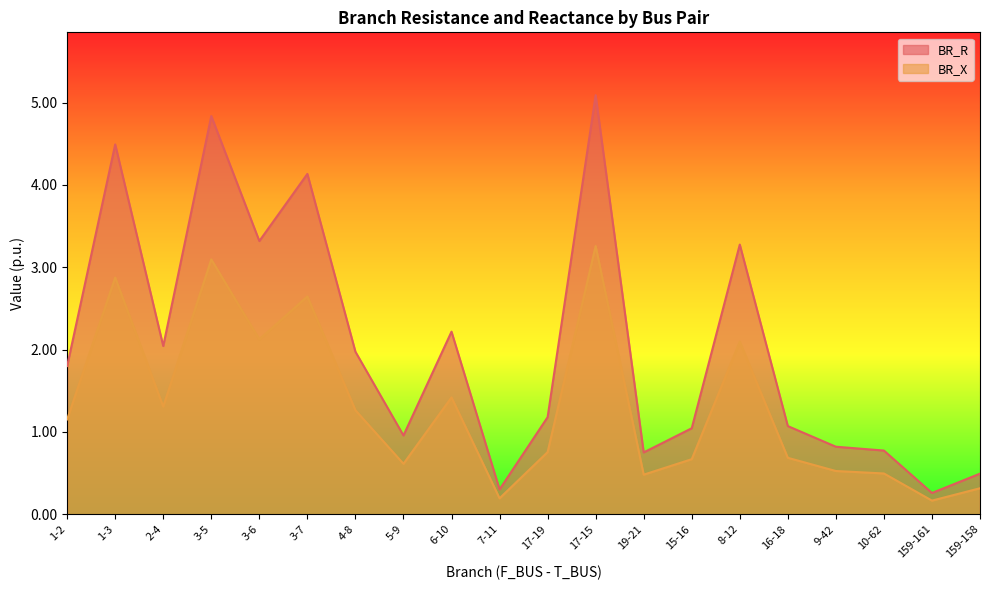

How many data points in BR_R are less than 1?

7